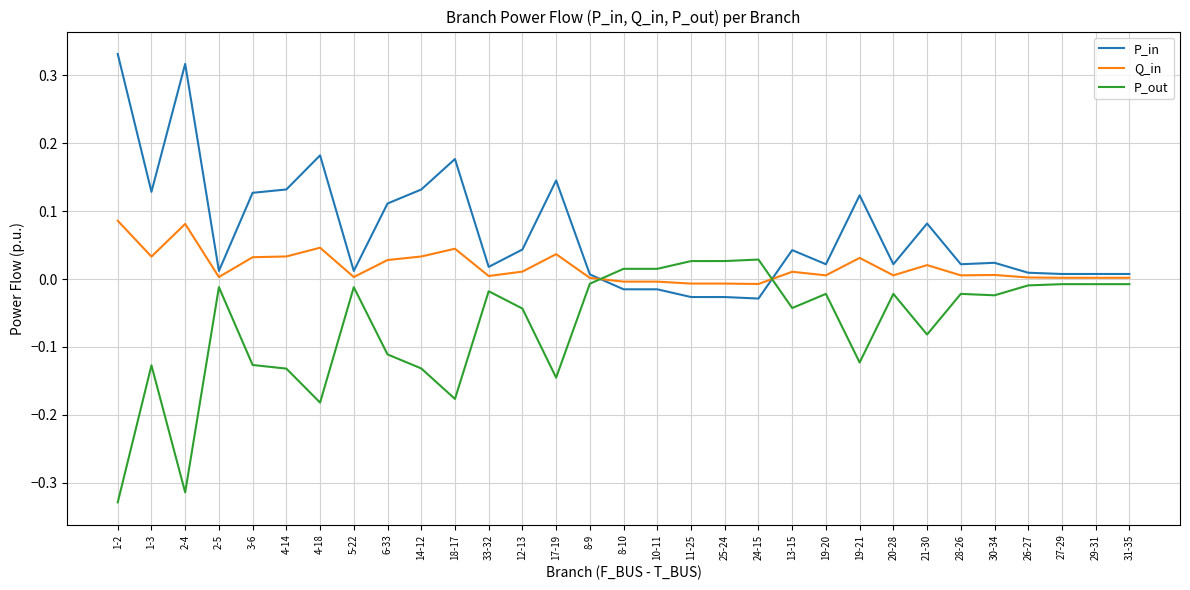

List the series in order of their overall mean, highest first.

P_in, Q_in, P_out